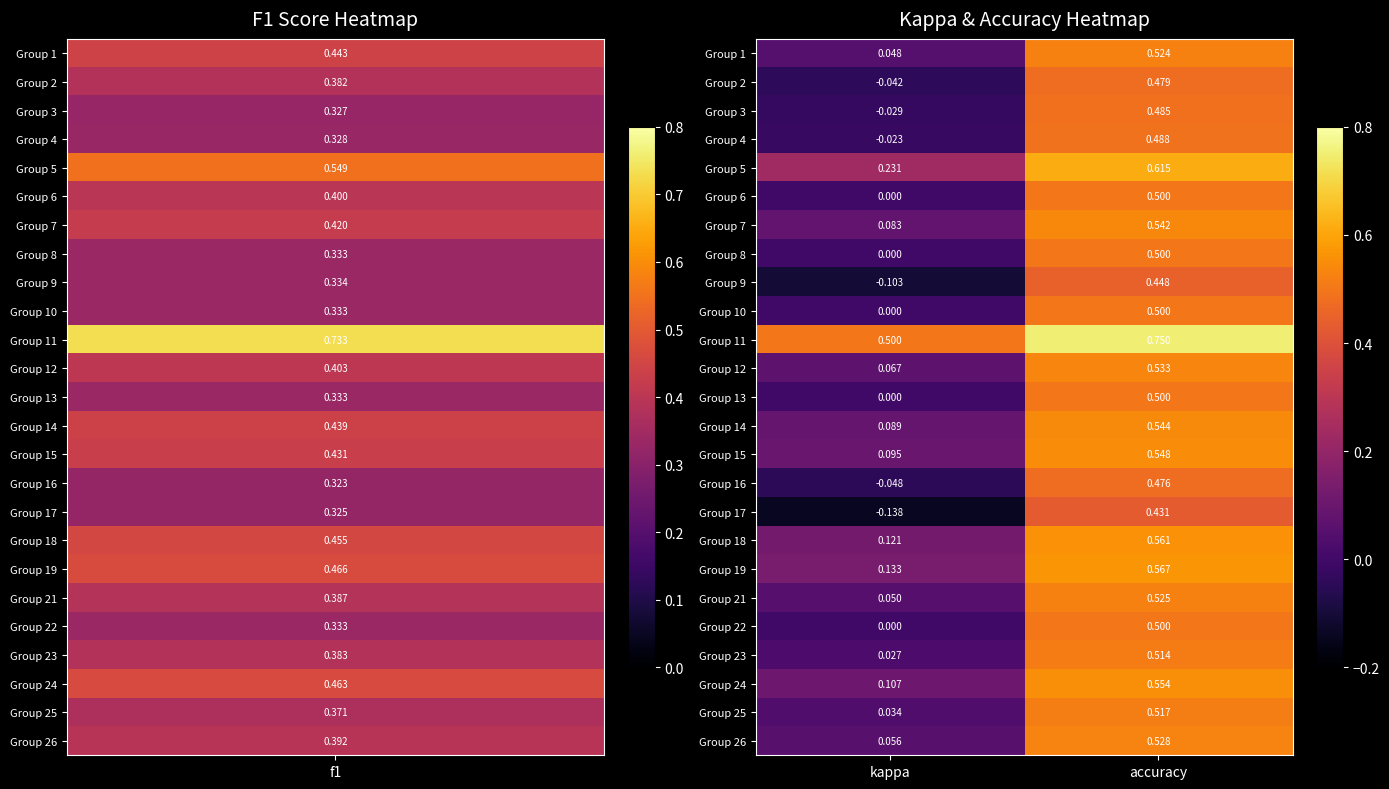

At which label is Group 12 closest to 0?

kappa